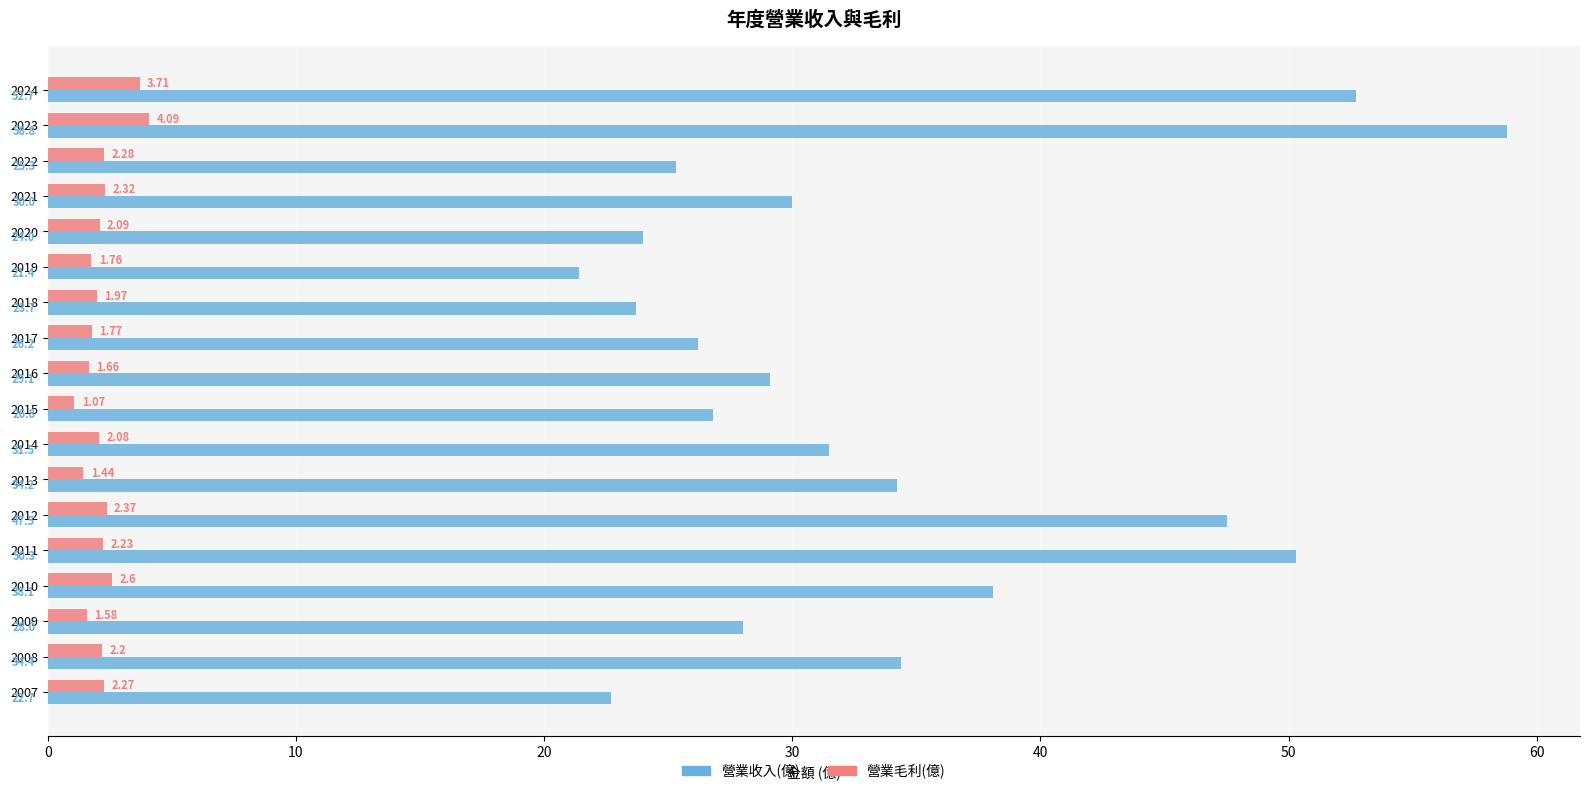

At how many categories does at least one series exceed 47?

4